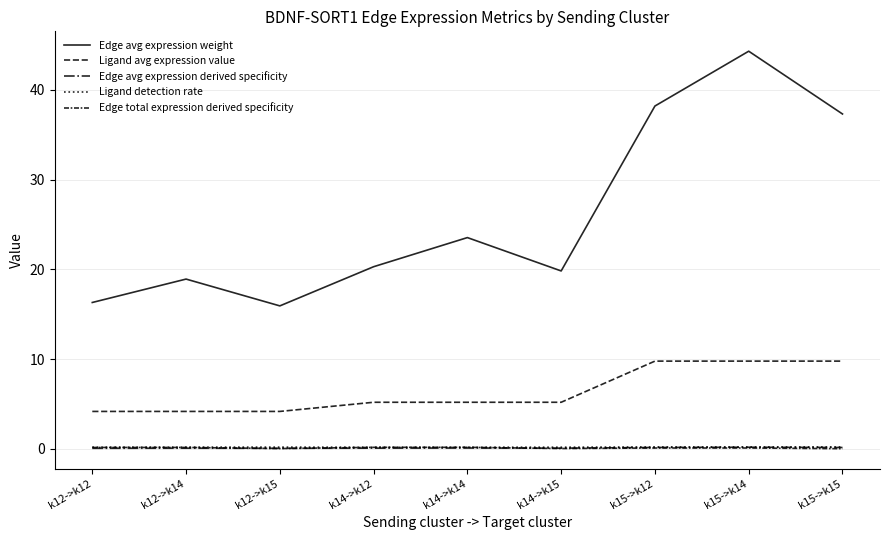

What position from the right is k14->k12?

6